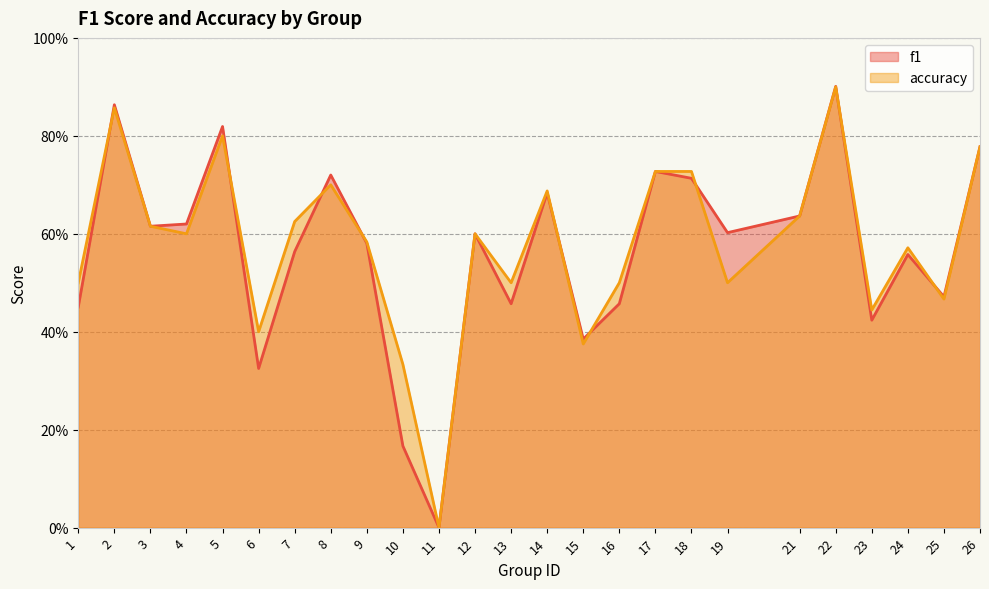

Reading left to right, extract all data points from this chart.

f1: 1=0.5	2=0.9	3=0.6	4=0.6	5=0.8	6=0.3	7=0.6	8=0.7	9=0.6	10=0.2	11=0.0	12=0.6	13=0.5	14=0.7	15=0.4	16=0.5	17=0.7	18=0.7	19=0.6	21=0.6	22=0.9	23=0.4	24=0.6	25=0.5	26=0.8
accuracy: 1=0.5	2=0.9	3=0.6	4=0.6	5=0.8	6=0.4	7=0.6	8=0.7	9=0.6	10=0.3	11=0.0	12=0.6	13=0.5	14=0.7	15=0.4	16=0.5	17=0.7	18=0.7	19=0.5	21=0.6	22=0.9	23=0.4	24=0.6	25=0.5	26=0.8